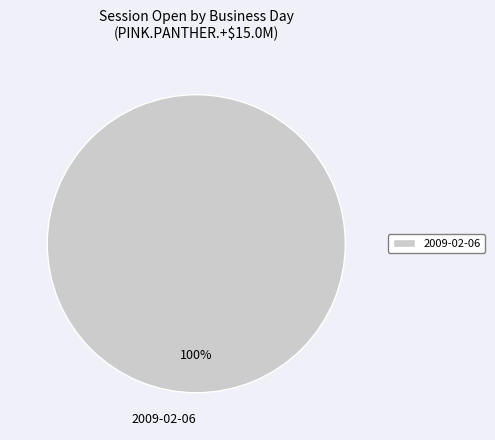

The 2009-02-06 slice represents 100% of the pie. True or false?

True